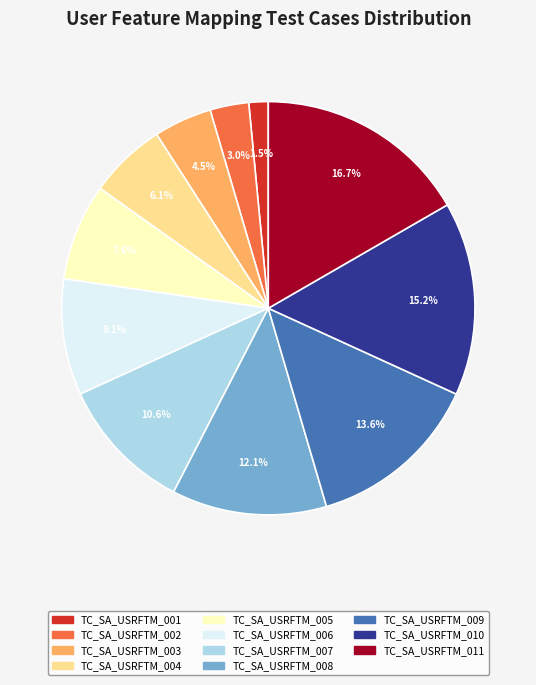

Combined, what portion of the pie is TC_SA_USRFTM_006 and TC_SA_USRFTM_008?

21.2%